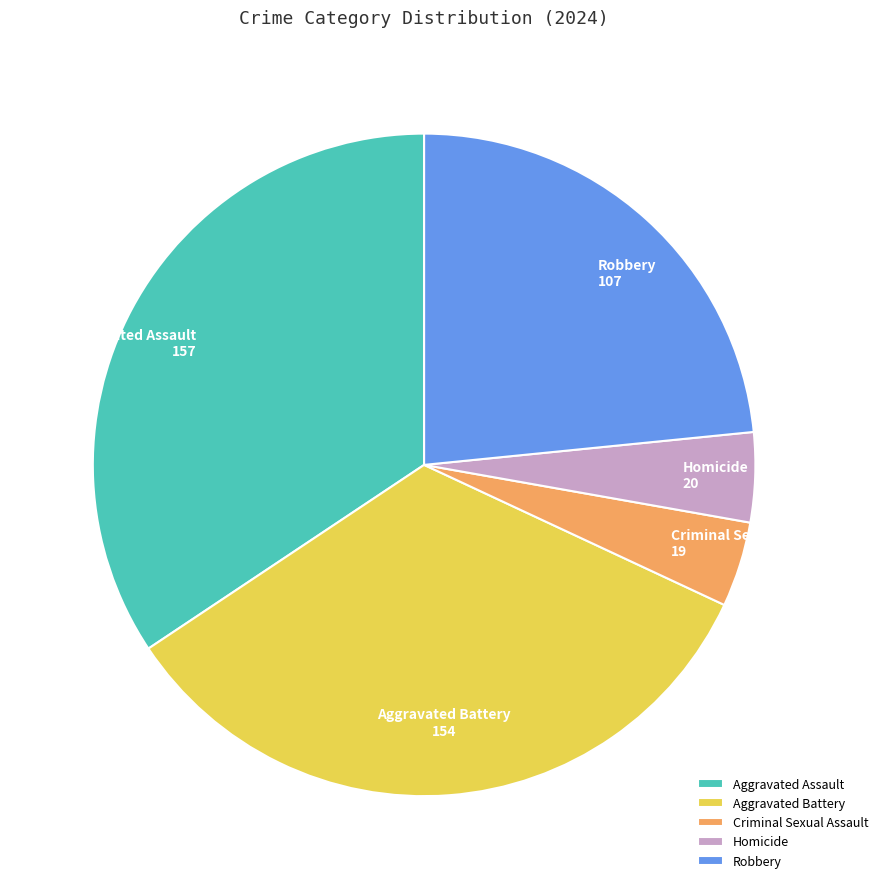

Is it true that Robbery is 12% of the pie?

False